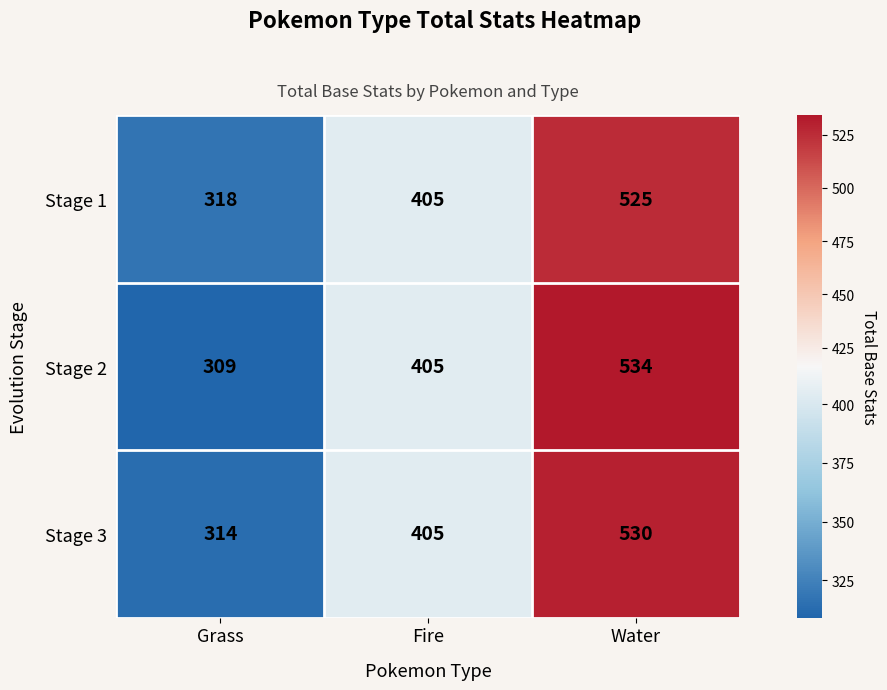

How many Stage 3 values are between 314 and 530?

3